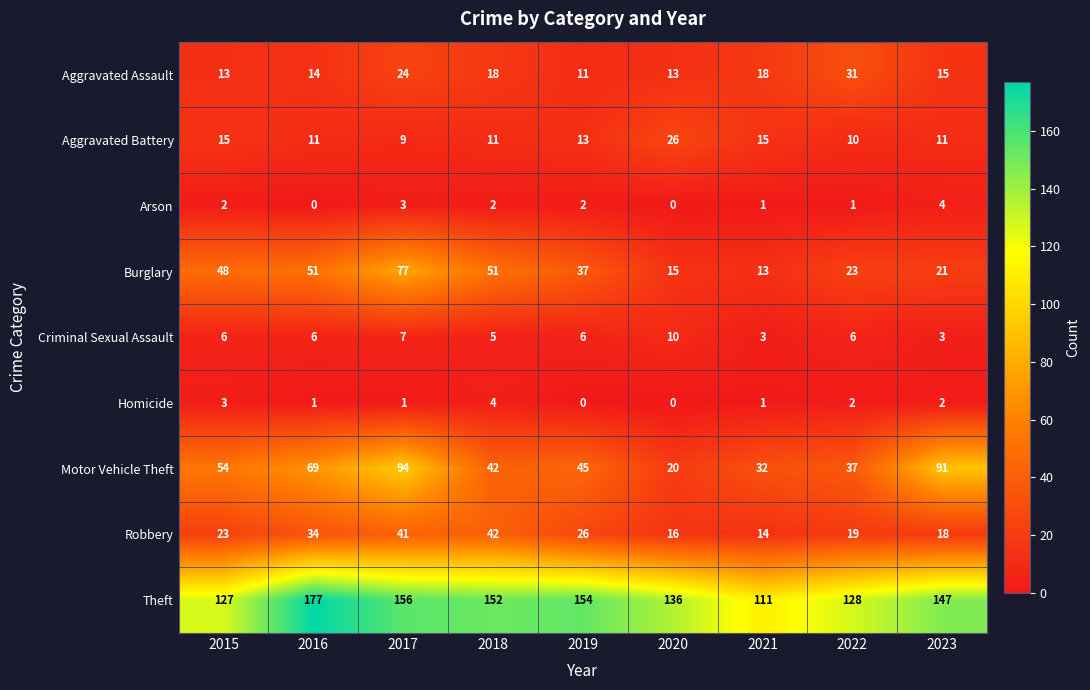

At how many categories does at least one series exceed 133?

6